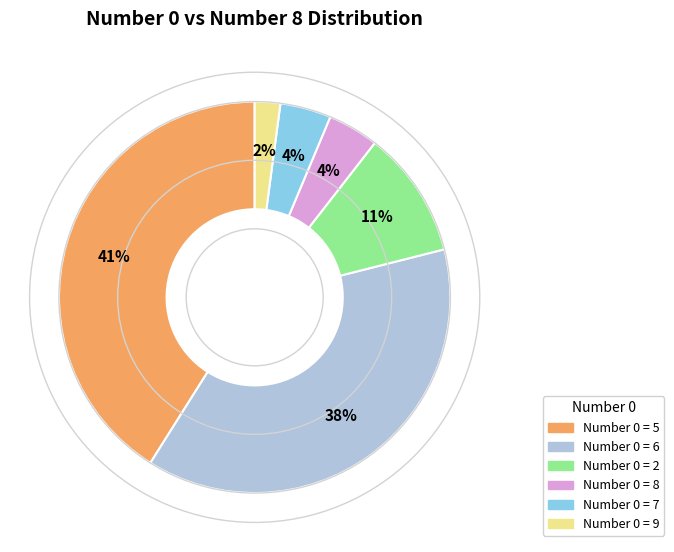

Is there any slice that represents more than half of the pie?

No